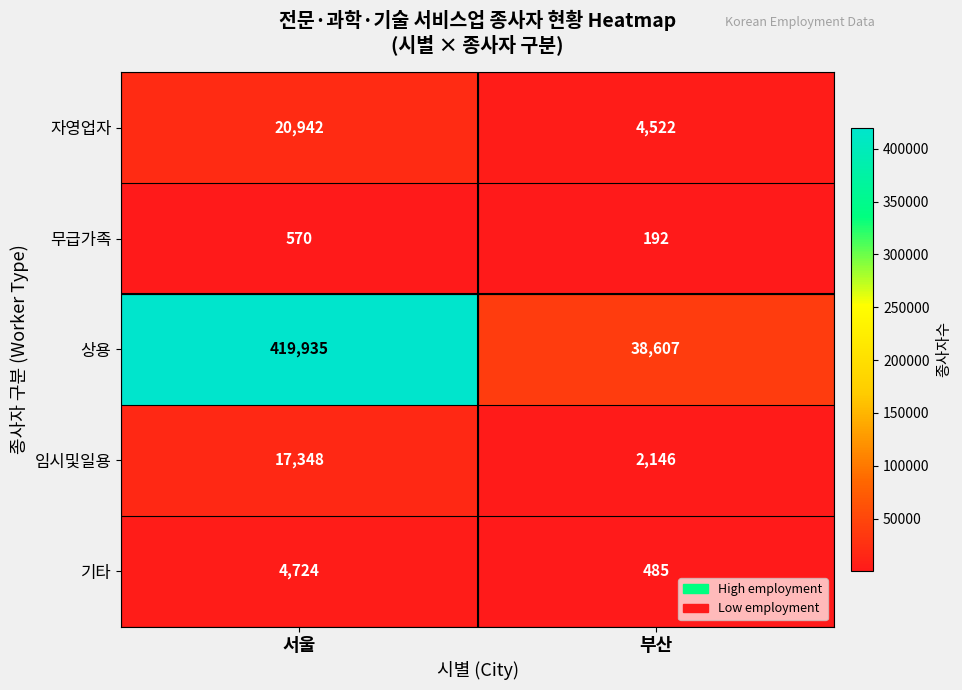

How many distinct data groups are displayed?

5